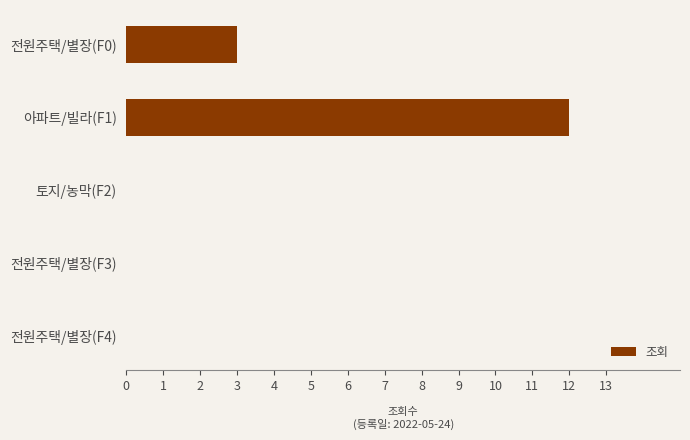

What is the average value?

3